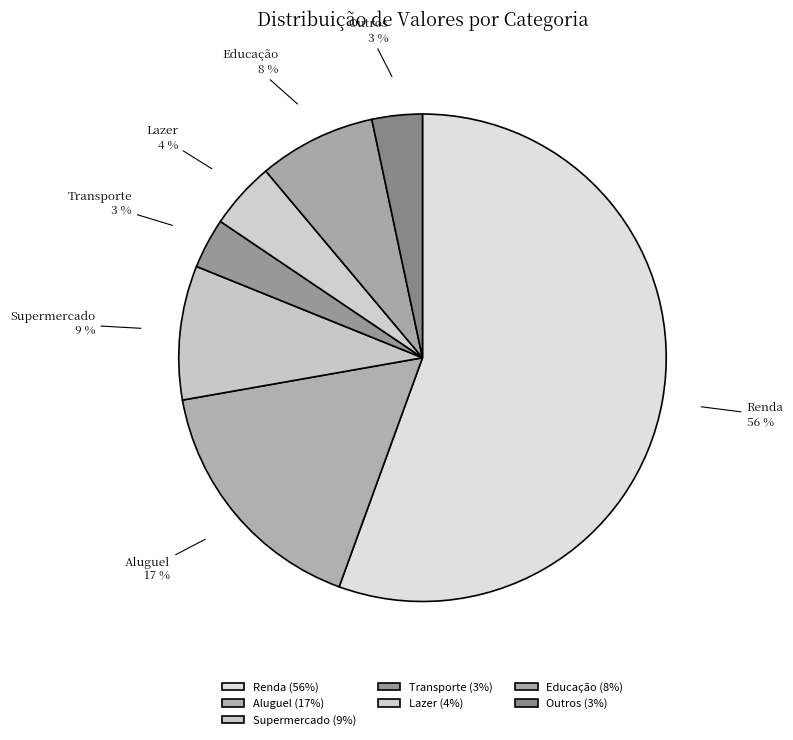

Approximately how many times larger is the value at Outros compared to Renda?

0.1